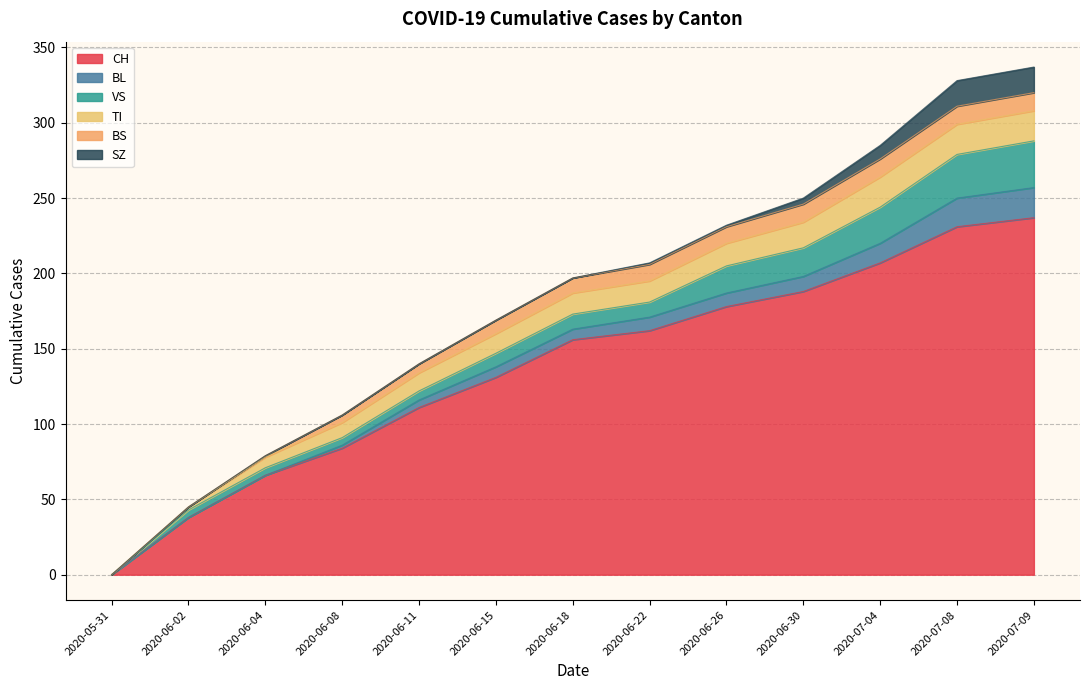

How many values in SZ are above zero?

6